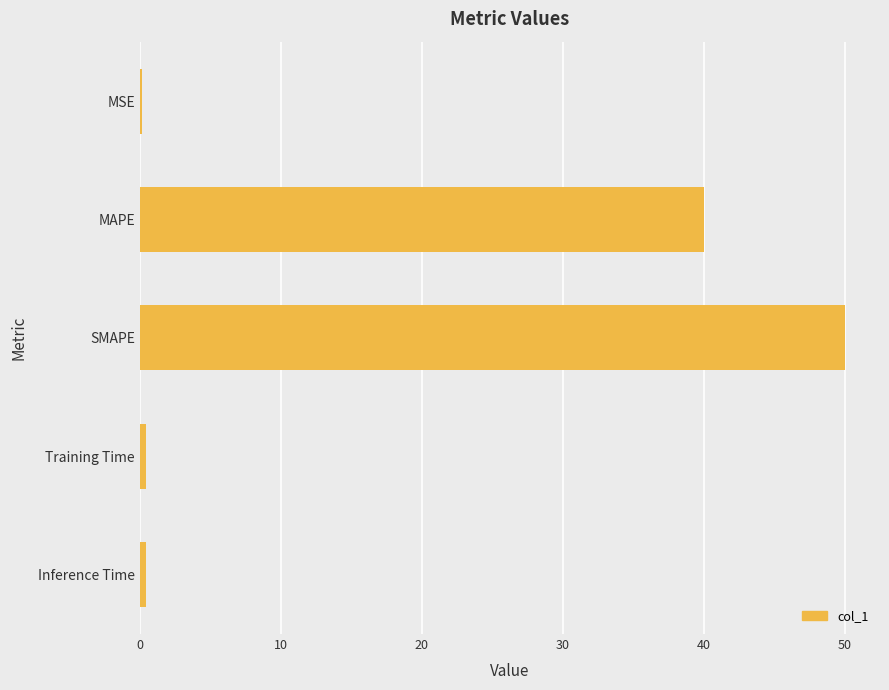

What is the average value?

18.2